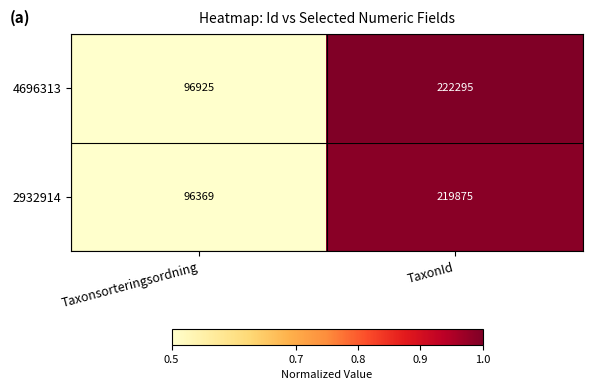

What is the greatest value displayed?

222295